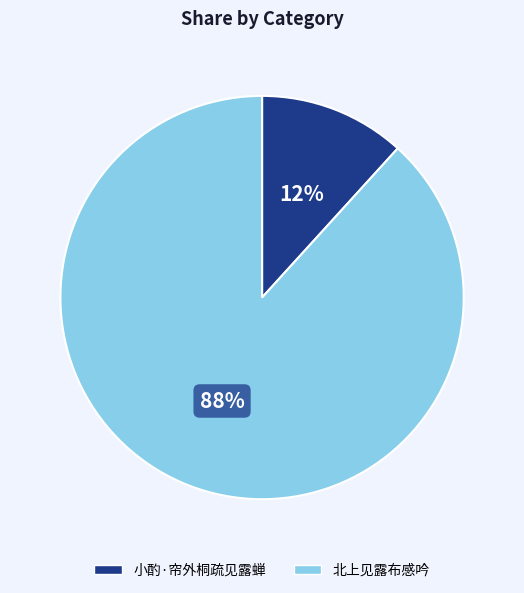

Combined, do 小酌·帘外桐疏见露蝉 and 北上见露布感吟 account for over 50%?

Yes